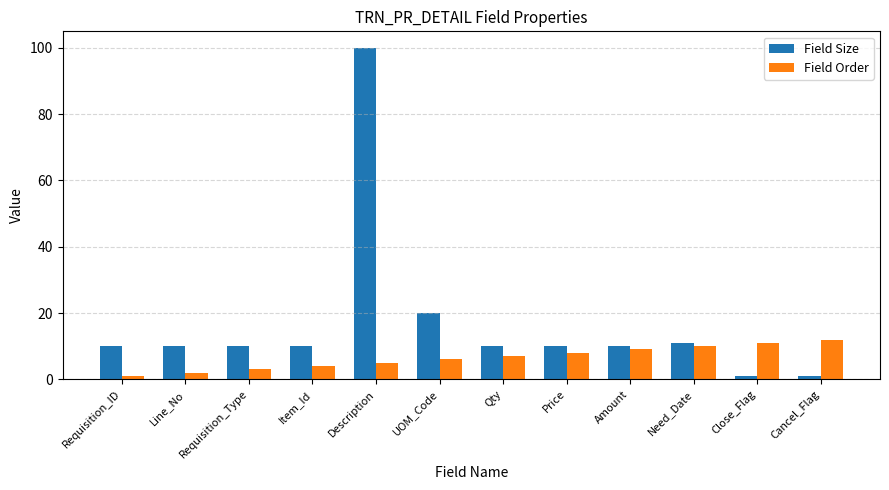

List the series in order of their overall mean, highest first.

Field Size, Field Order